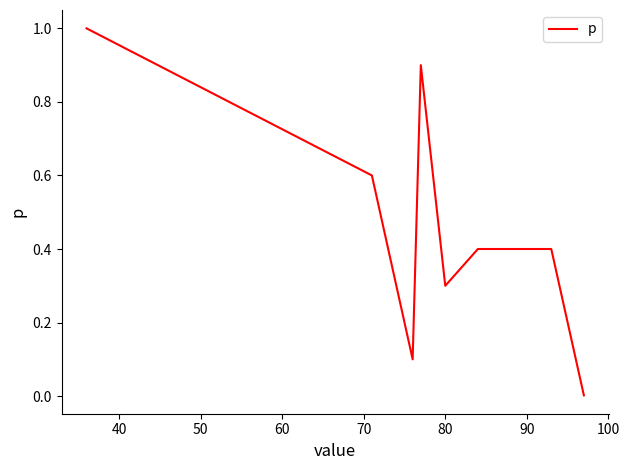

What is the difference between the maximum and minimum values?

1.0